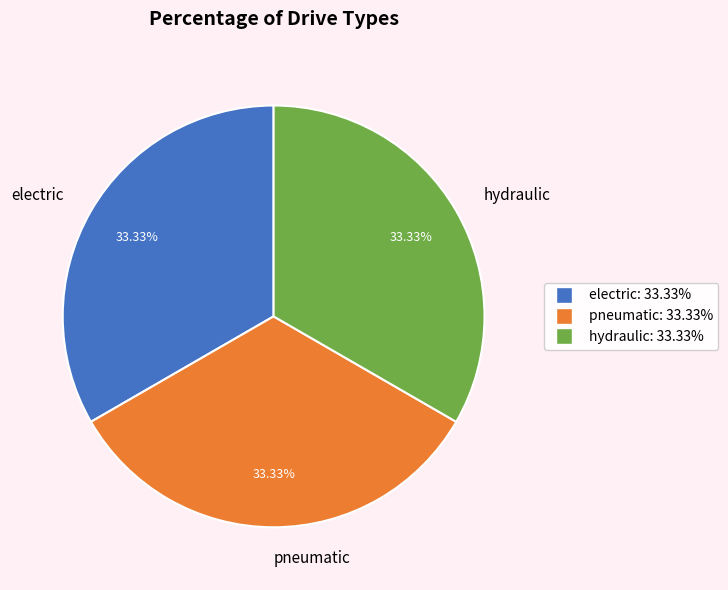

To the nearest percent, what is the average slice percentage?

33%